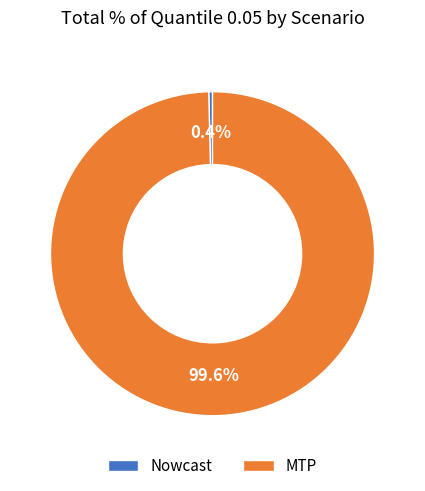

Does MTP represent more than half of the total?

Yes